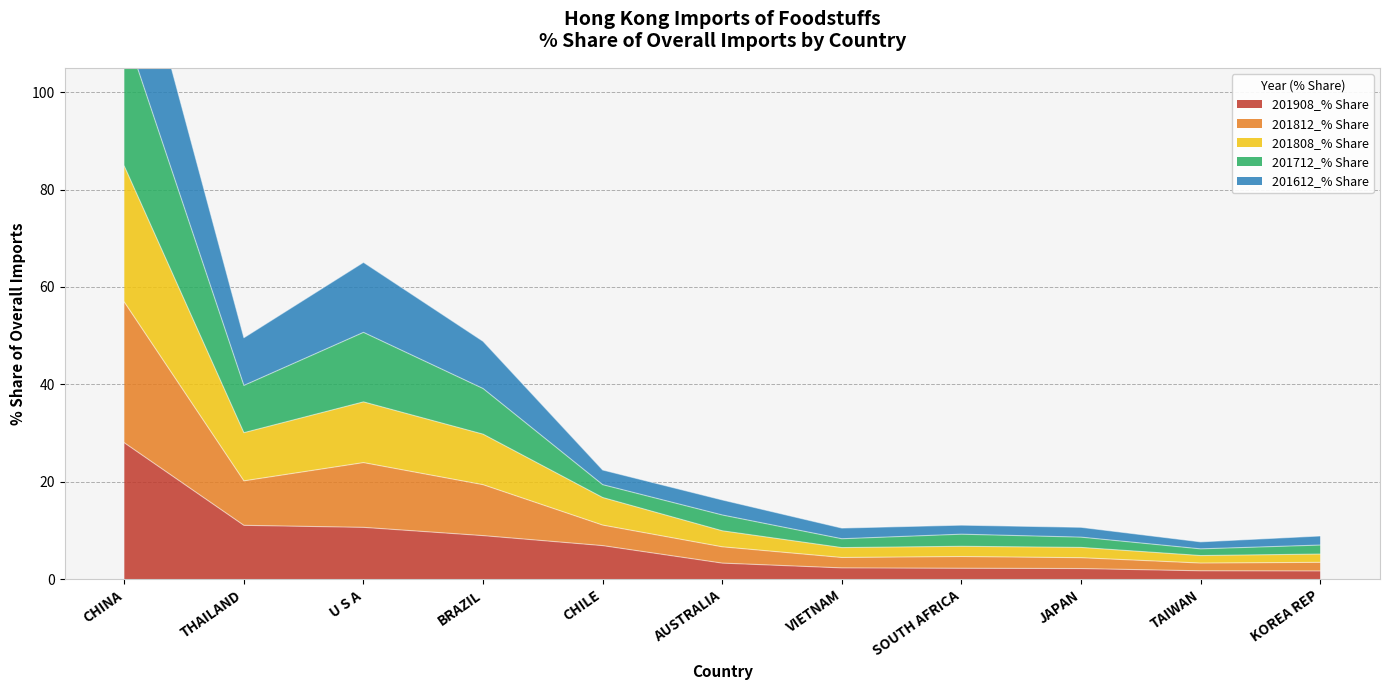

What position from the right is CHINA?

11